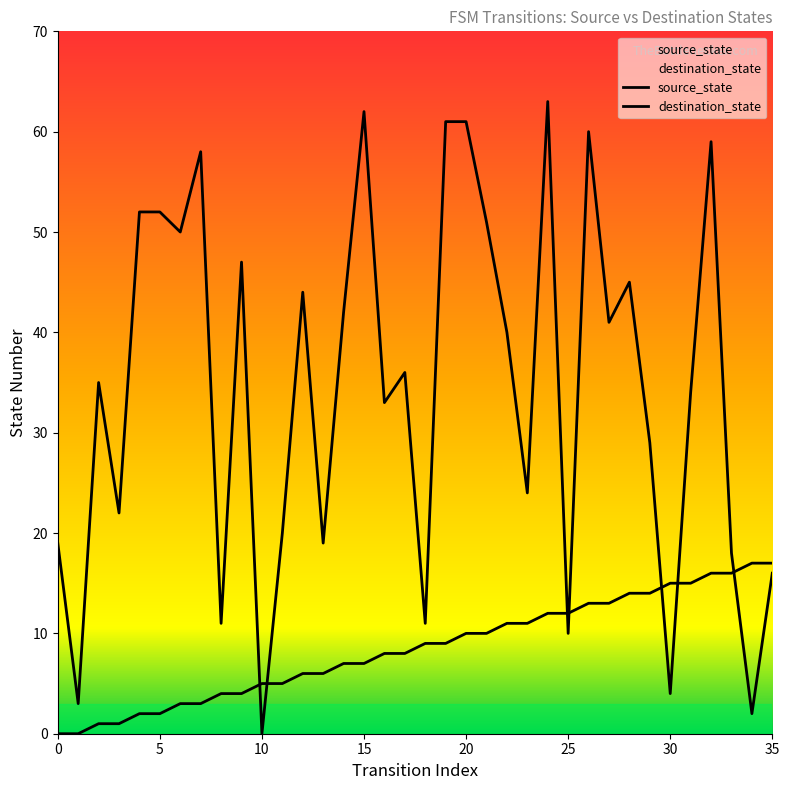

At 18, list the series in order from smallest to largest.

source_state, destination_state